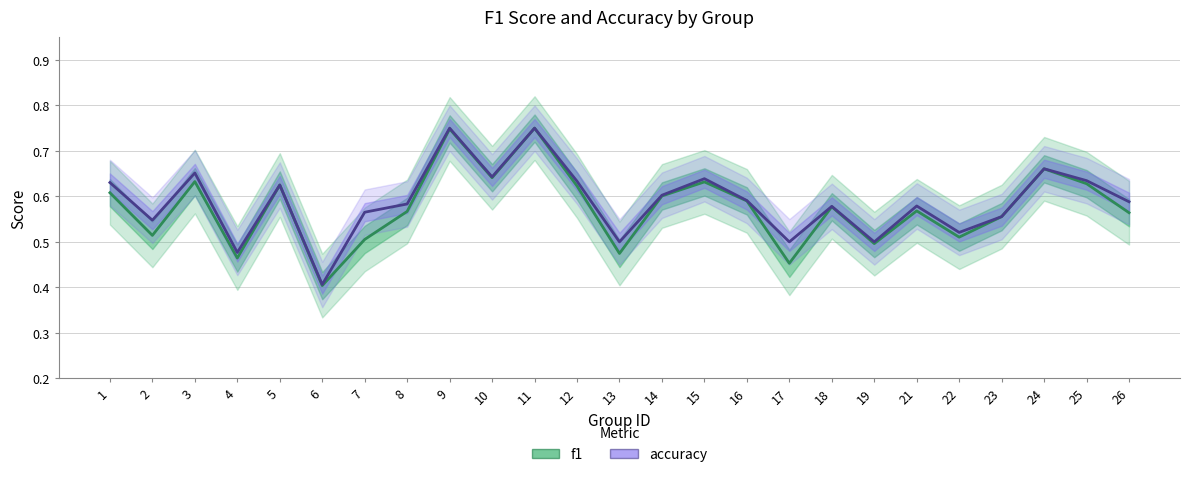

What is the value of the accuracy point at the 4th from the left?

0.5